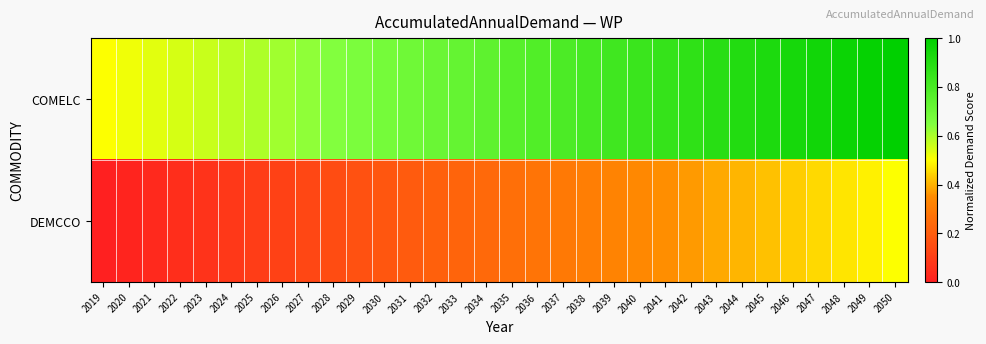

Rank the series at 2029 from highest to lowest value.

COMELC, DEMCCO